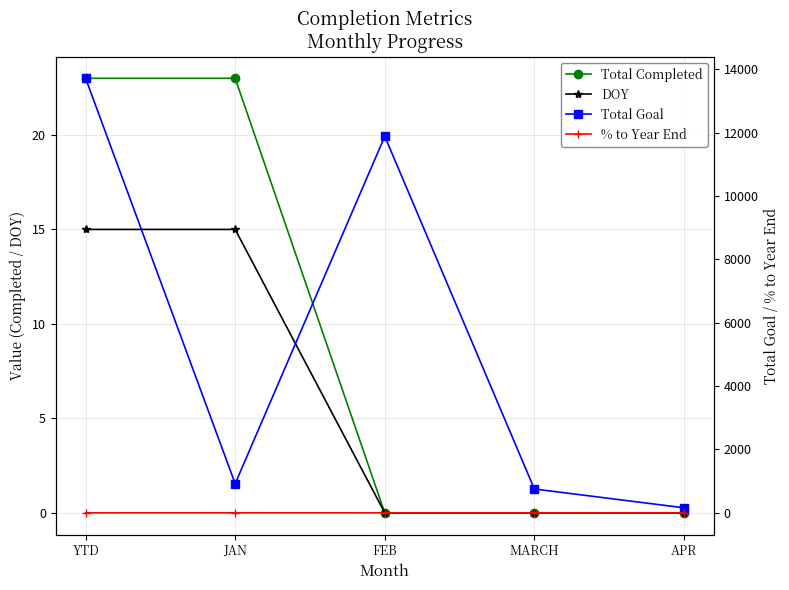

True or false: Total Goal and DOY cross at least once.

False